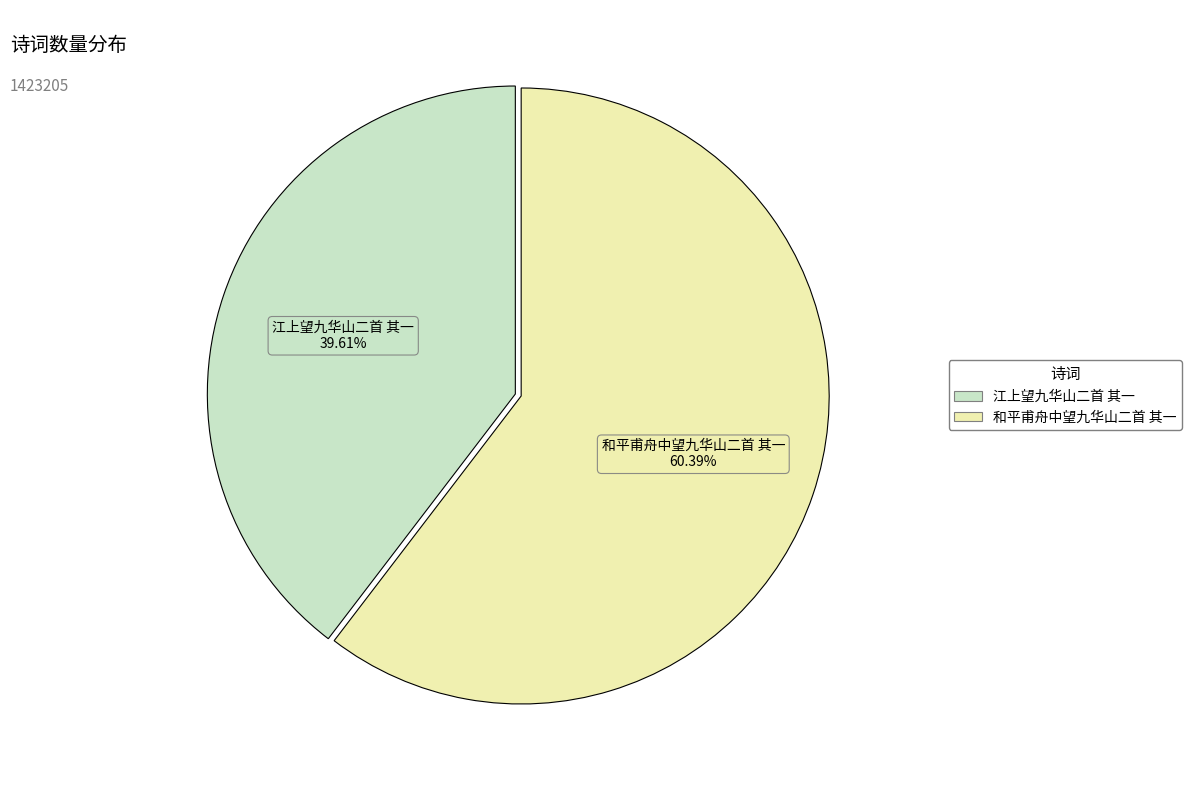

To the nearest percent, what percentage of the pie is 和平甫舟中望九华山二首 其一?

60%